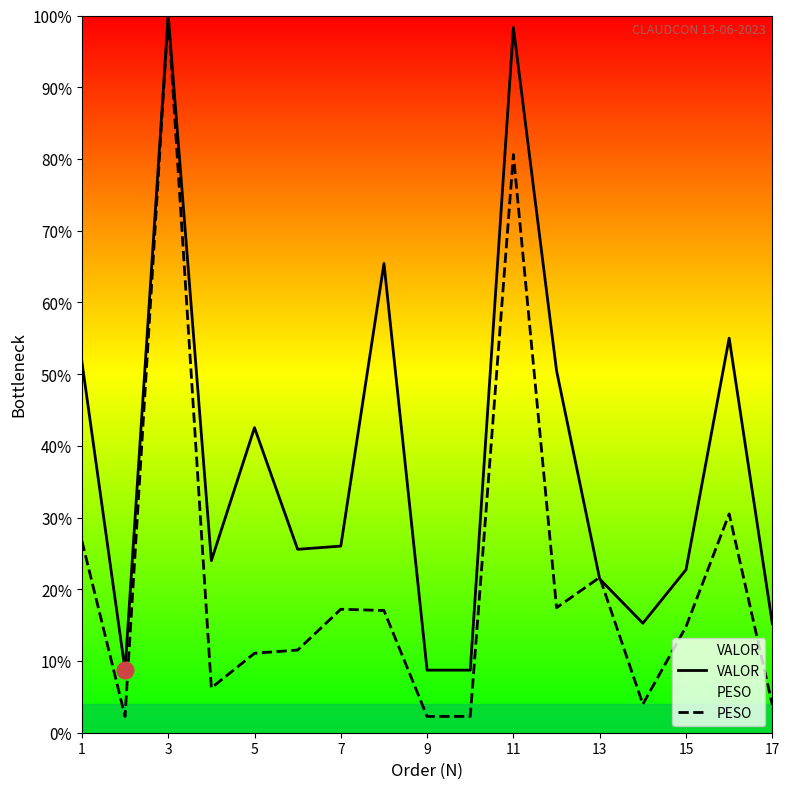

True or false: PESO and VALOR intersect in this chart.

True